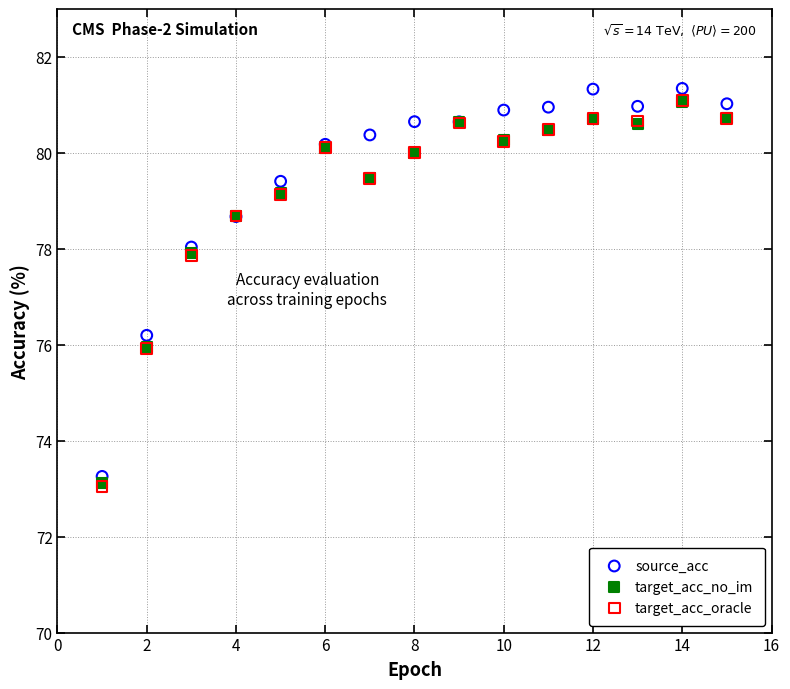

What are all the series names shown in the legend?

source_acc, target_acc_no_im, target_acc_oracle